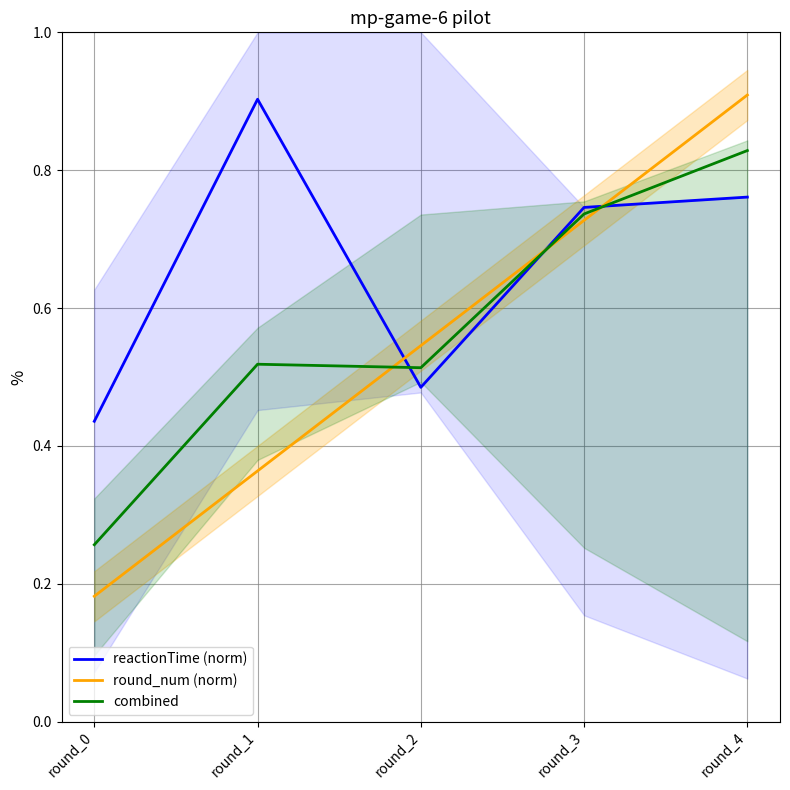

What value does the reactionTime (norm) series have at round_2?

0.5